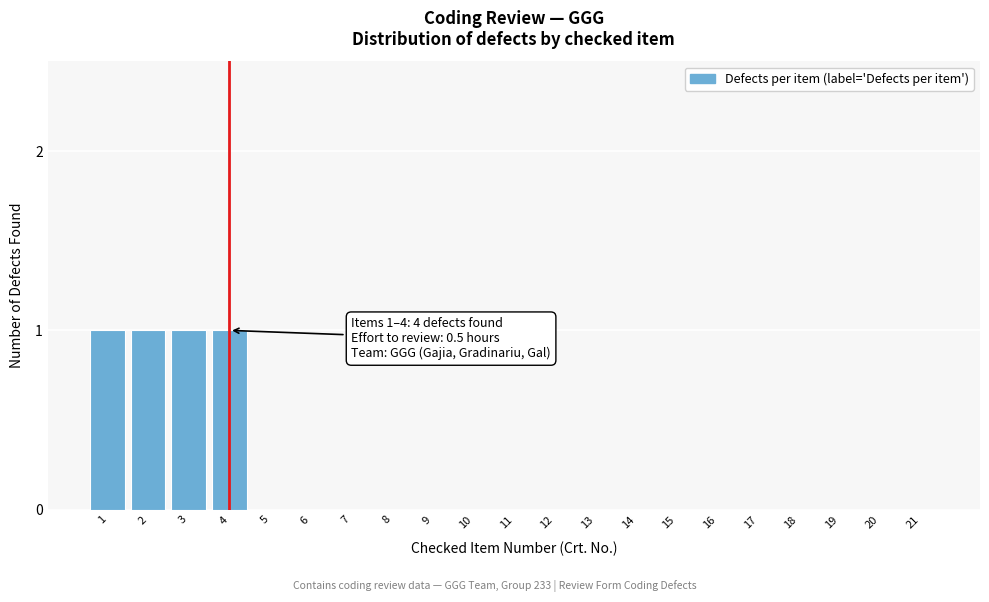

Reading left to right, list all the values displayed in this chart.

1=1	2=1	3=1	4=1	5=0	6=0	7=0	8=0	9=0	10=0	11=0	12=0	13=0	14=0	15=0	16=0	17=0	18=0	19=0	20=0	21=0